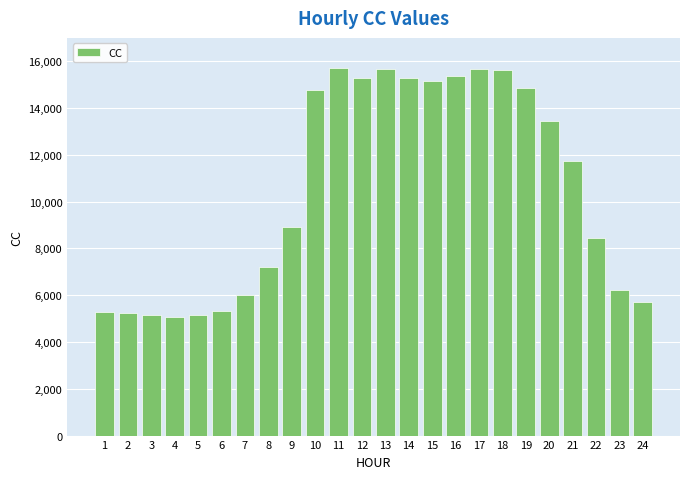

What is the sum of the values at 9 and 19?

23780.2